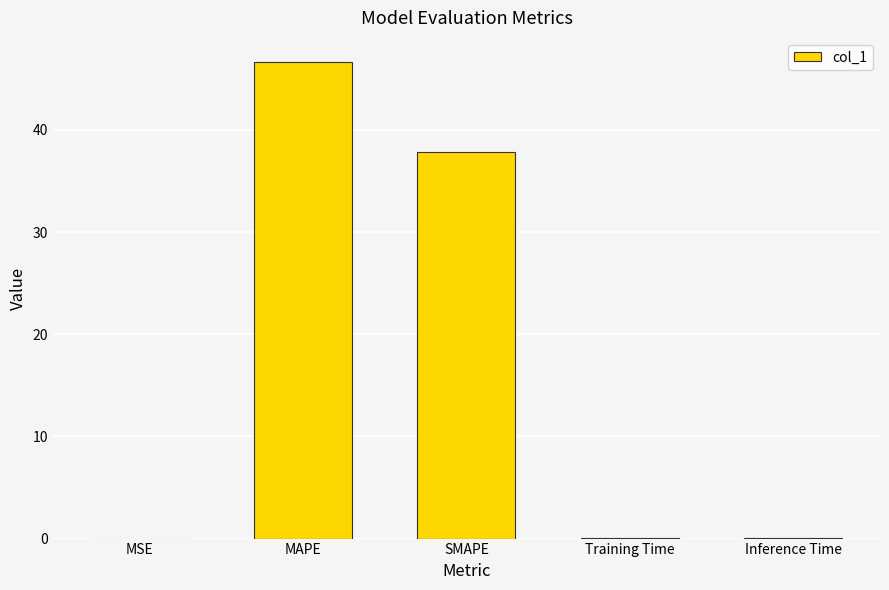

What is the sum of all values?

84.5